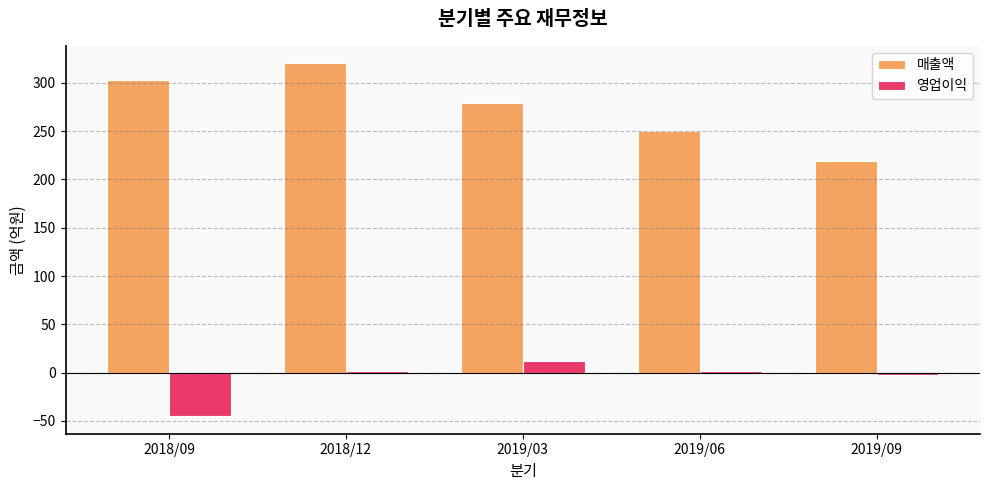

Is it true that 영업이익 equals -45 at 2018/09?

True